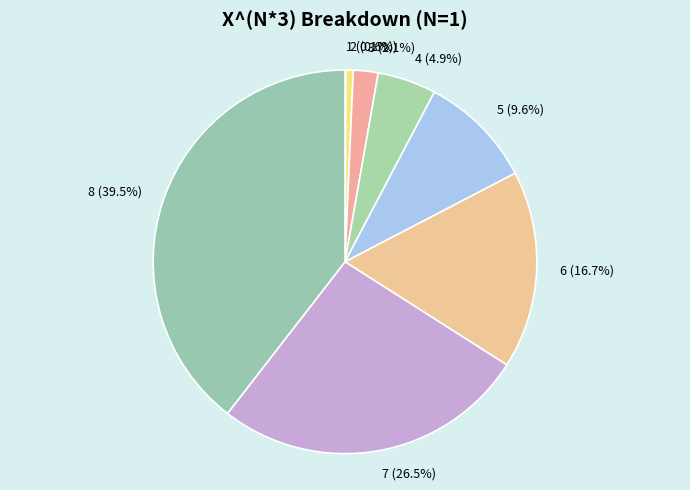

Is there any slice that represents more than half of the pie?

No